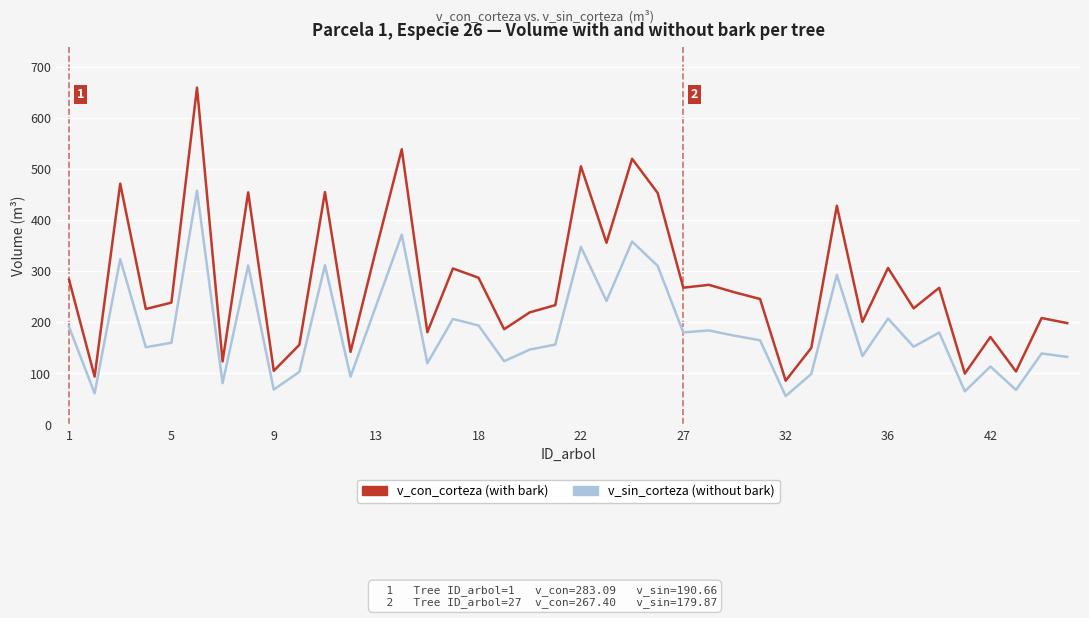

What is the minimum value shown in the chart?

55.2